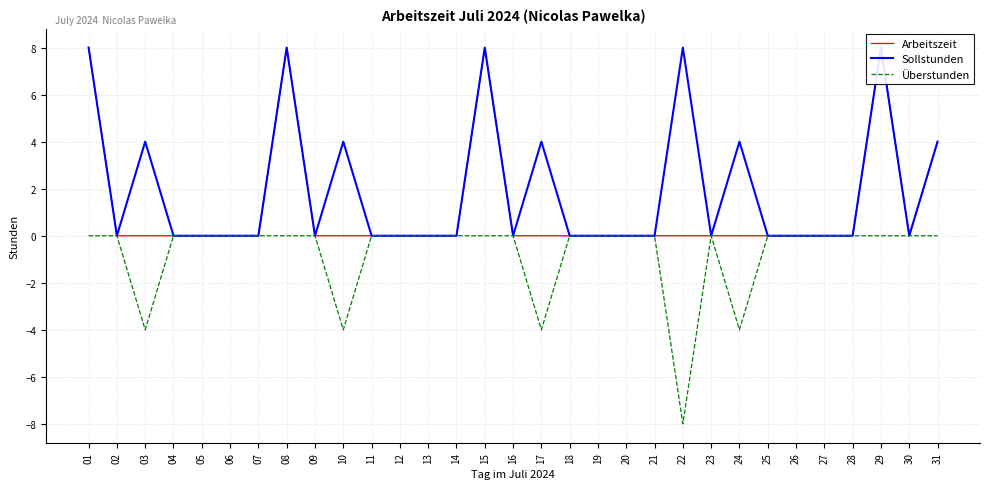

List the series in order of their peak value, highest first.

Arbeitszeit, Sollstunden, Überstunden